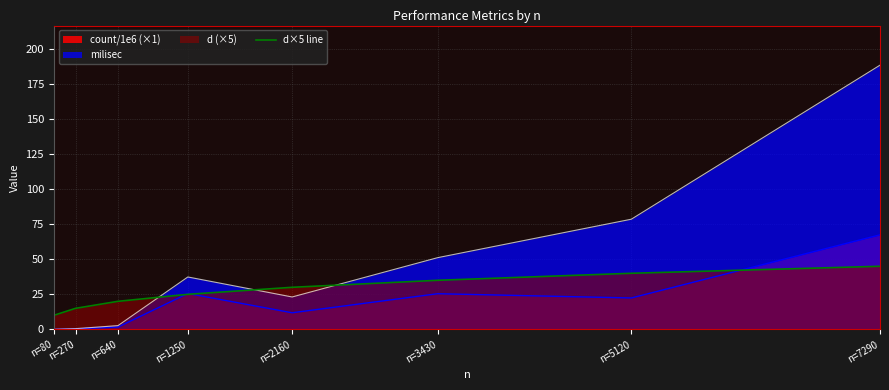

Count the values in the range 20 to 40.

5